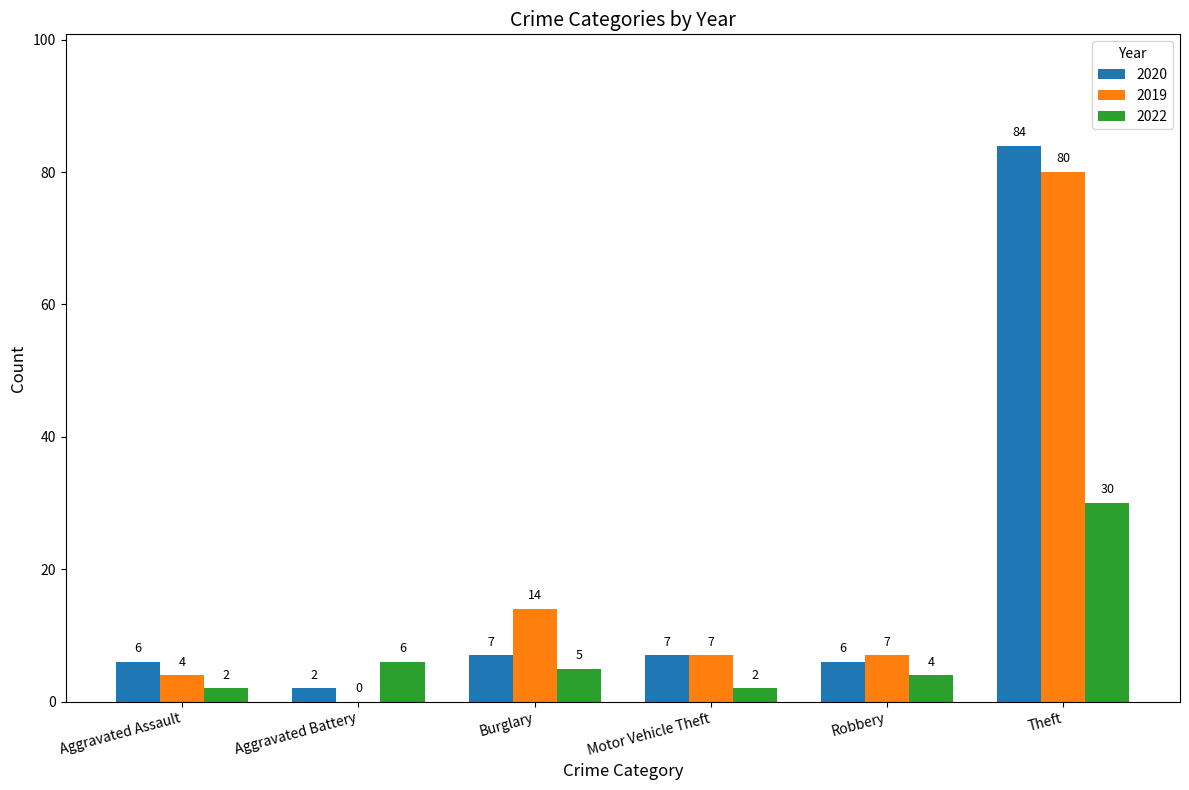

What are all the series names shown in the legend?

2020, 2019, 2022